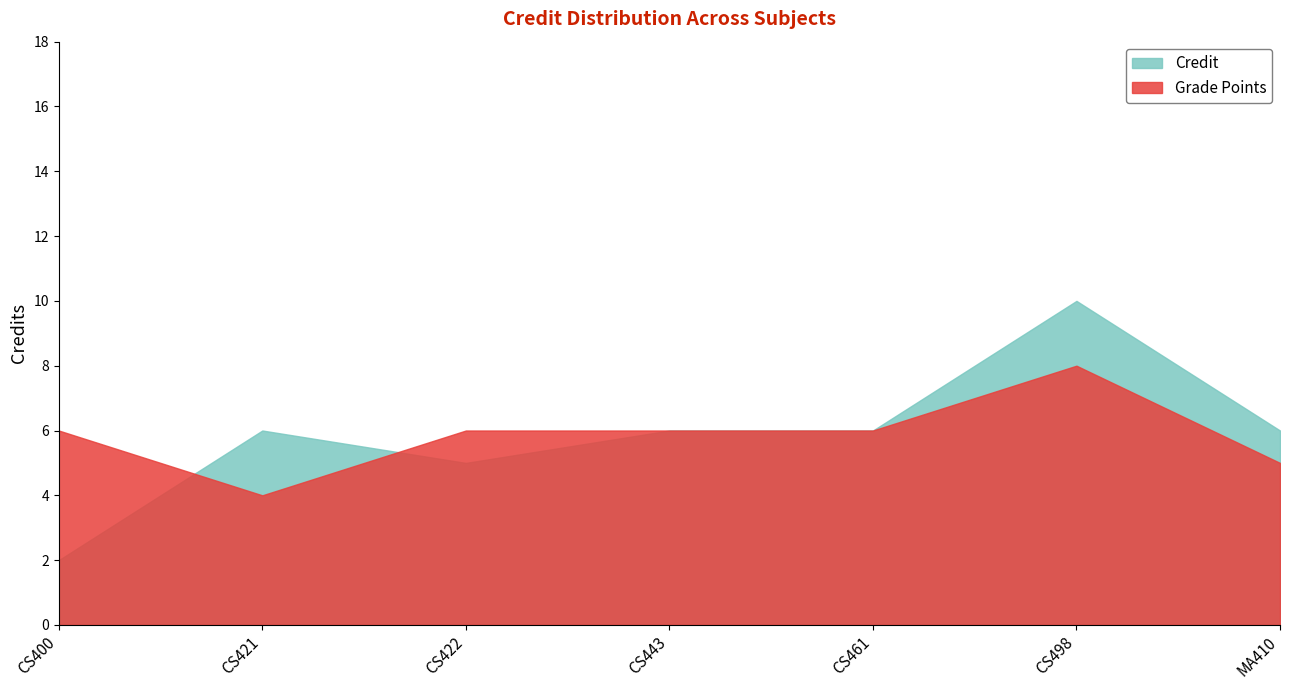

What is the minimum value shown in the chart?

2